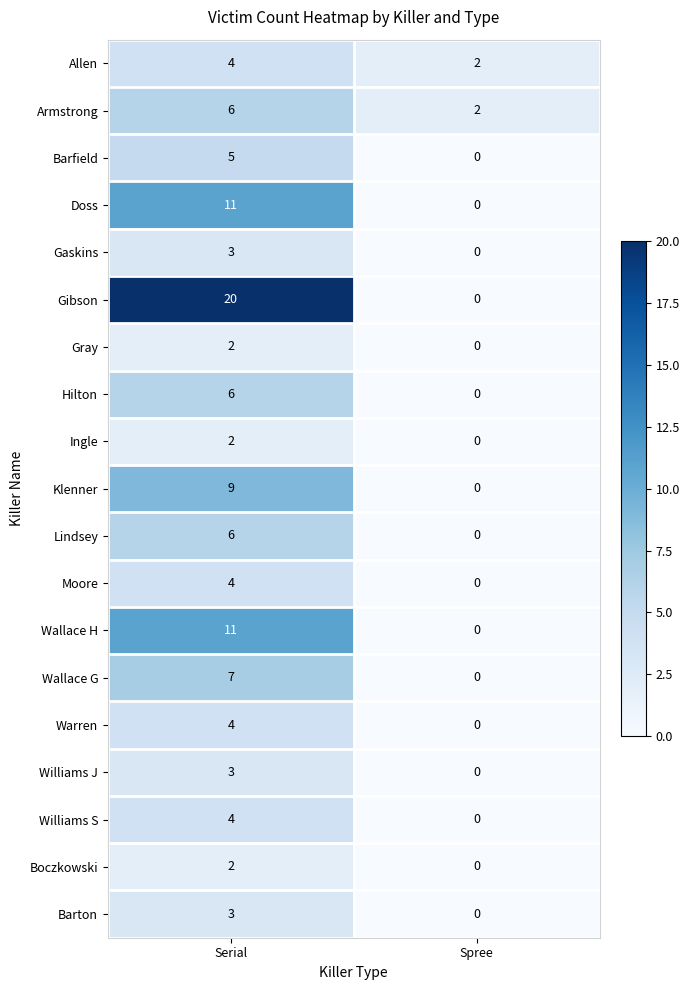

Which category has the highest value in the Ingle series?

Serial